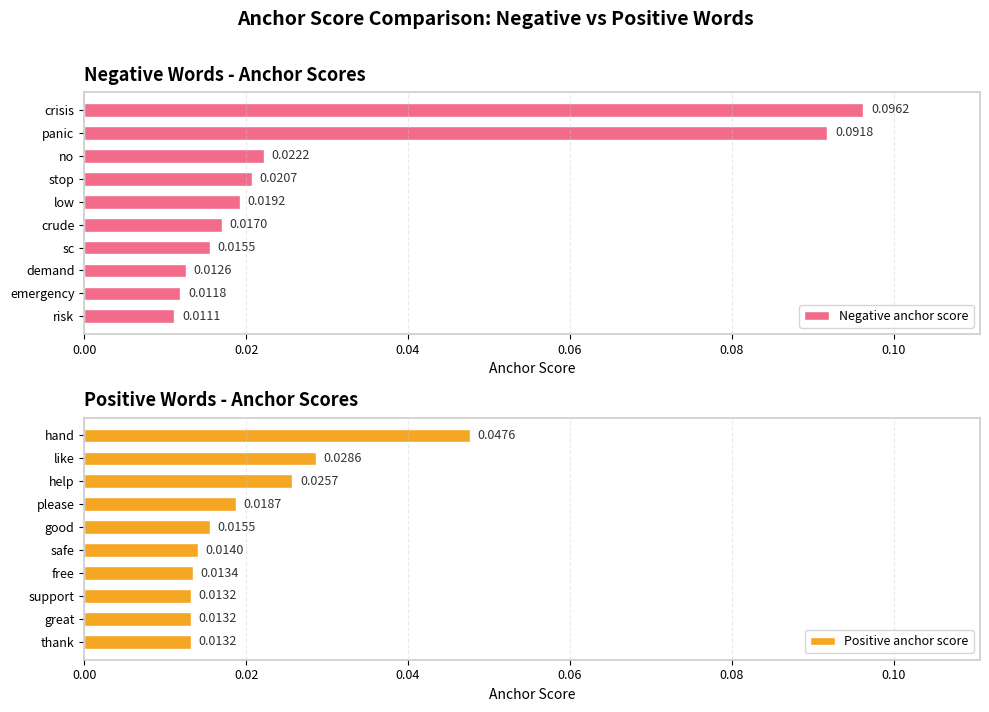

Count the number of data series in this chart.

2